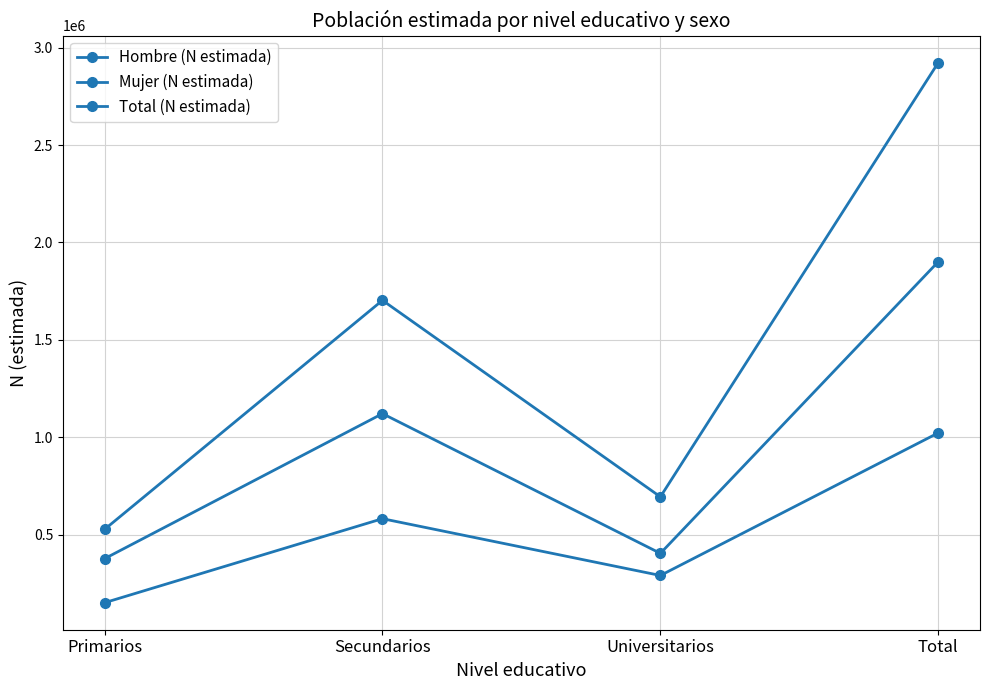

What is the label of the 2nd point from the left?

Secundarios